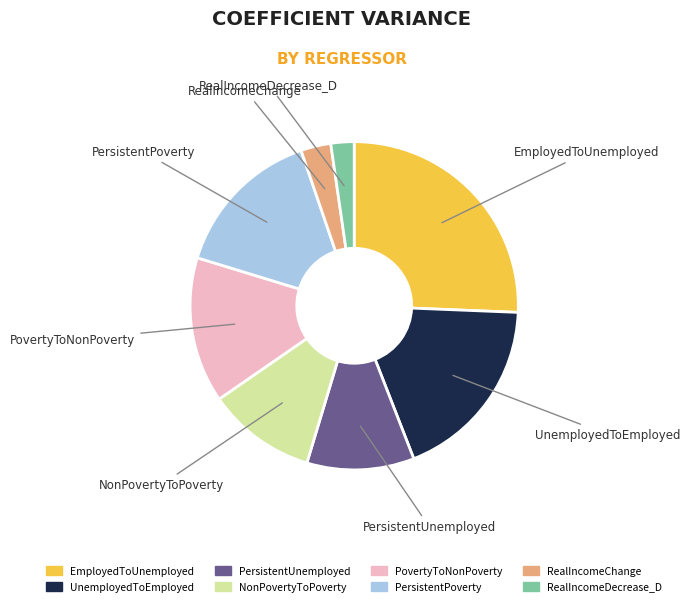

Is the sum of PersistentPoverty and NonPovertyToPoverty greater than half?

No